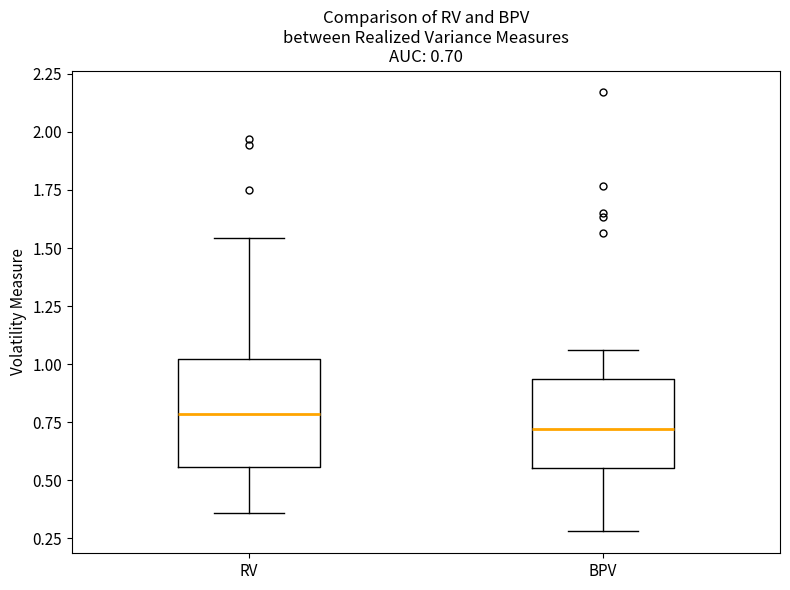

Comparing the boxes themselves (not the whiskers), which one is the tallest?

RV